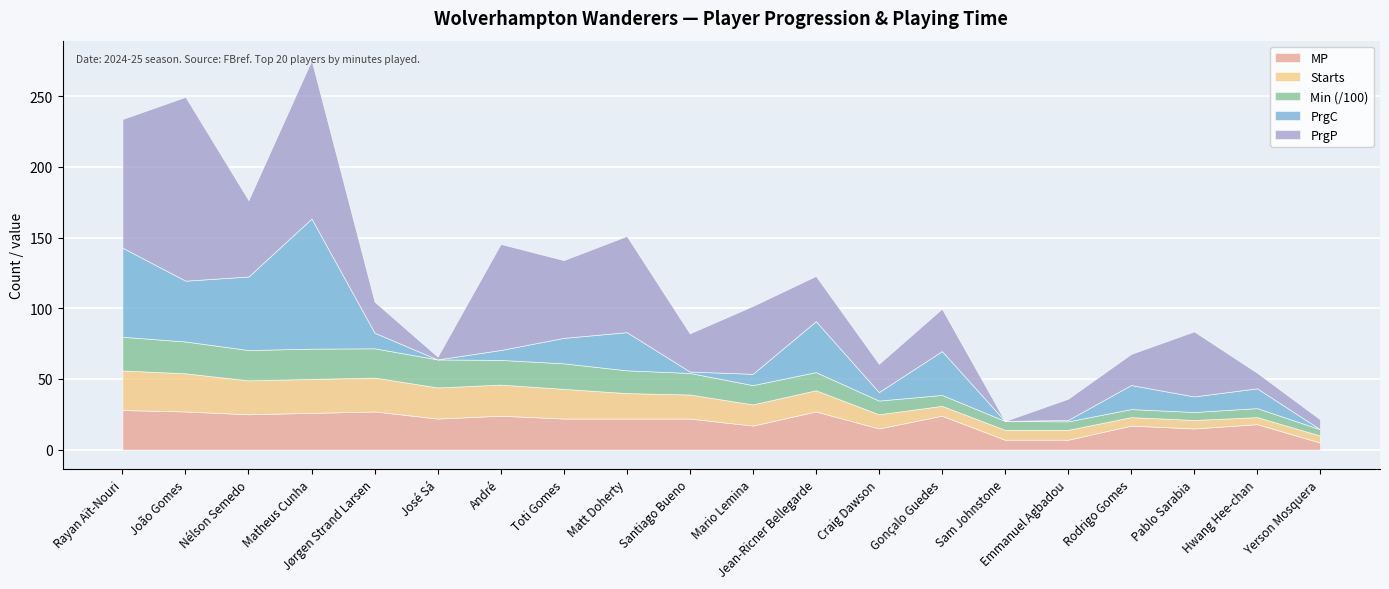

Reading right to left, list all the values displayed in this chart.

MP: Yerson Mosquera=5	Hwang Hee-chan=18	Pablo Sarabia=15	Rodrigo Gomes=17	Emmanuel Agbadou=7	Sam Johnstone=7	Gonçalo Guedes=24	Craig Dawson=15	Jean-Ricner Bellegarde=27	Mario Lemina=17	Santiago Bueno=22	Matt Doherty=22	Toti Gomes=22	André=24	José Sá=22	Jørgen Strand Larsen=27	Matheus Cunha=26	Nélson Semedo=25	João Gomes=27	Rayan Aït-Nouri=28
Starts: Yerson Mosquera=5	Hwang Hee-chan=5	Pablo Sarabia=6	Rodrigo Gomes=6	Emmanuel Agbadou=7	Sam Johnstone=7	Gonçalo Guedes=7	Craig Dawson=10	Jean-Ricner Bellegarde=15	Mario Lemina=15	Santiago Bueno=17	Matt Doherty=18	Toti Gomes=21	André=22	José Sá=22	Jørgen Strand Larsen=24	Matheus Cunha=24	Nélson Semedo=24	João Gomes=27	Rayan Aït-Nouri=28
Min: Yerson Mosquera=441	Hwang Hee-chan=637	Pablo Sarabia=564	Rodrigo Gomes=569	Emmanuel Agbadou=600	Sam Johnstone=630	Gonçalo Guedes=770	Craig Dawson=971	Jean-Ricner Bellegarde=1285	Mario Lemina=1364	Santiago Bueno=1524	Matt Doherty=1610	Toti Gomes=1804	André=1747	José Sá=1980	Jørgen Strand Larsen=2066	Matheus Cunha=2143	Nélson Semedo=2145	João Gomes=2249	Rayan Aït-Nouri=2381
PrgC: Yerson Mosquera=0	Hwang Hee-chan=14	Pablo Sarabia=11	Rodrigo Gomes=17	Emmanuel Agbadou=1	Sam Johnstone=0	Gonçalo Guedes=31	Craig Dawson=6	Jean-Ricner Bellegarde=36	Mario Lemina=8	Santiago Bueno=1	Matt Doherty=27	Toti Gomes=18	André=7	José Sá=0	Jørgen Strand Larsen=11	Matheus Cunha=92	Nélson Semedo=52	João Gomes=43	Rayan Aït-Nouri=63
PrgP: Yerson Mosquera=7	Hwang Hee-chan=11	Pablo Sarabia=46	Rodrigo Gomes=22	Emmanuel Agbadou=15	Sam Johnstone=0	Gonçalo Guedes=30	Craig Dawson=20	Jean-Ricner Bellegarde=32	Mario Lemina=48	Santiago Bueno=27	Matt Doherty=68	Toti Gomes=55	André=75	José Sá=2	Jørgen Strand Larsen=22	Matheus Cunha=112	Nélson Semedo=54	João Gomes=130	Rayan Aït-Nouri=91